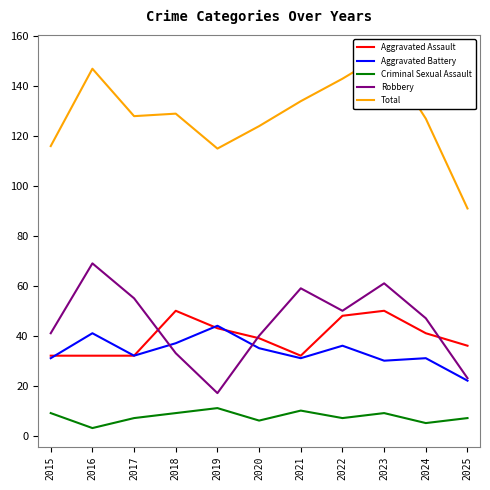

How many categories are shown in the chart?

11